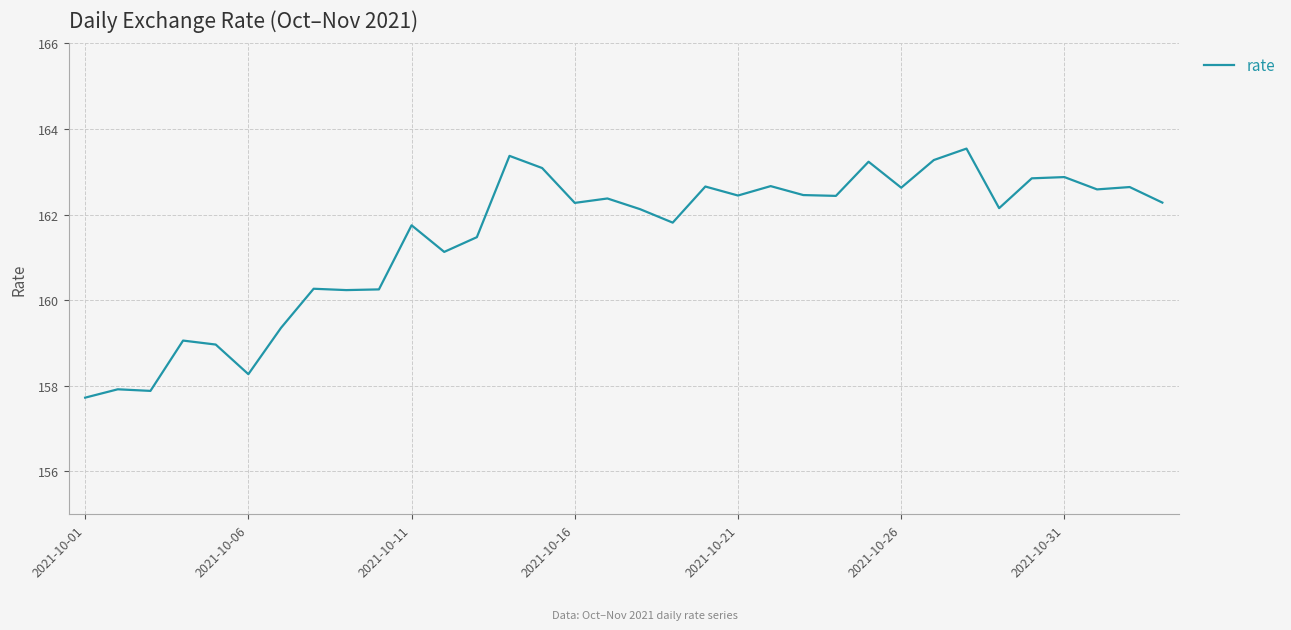

What is the minimum value shown in the chart?

157.7